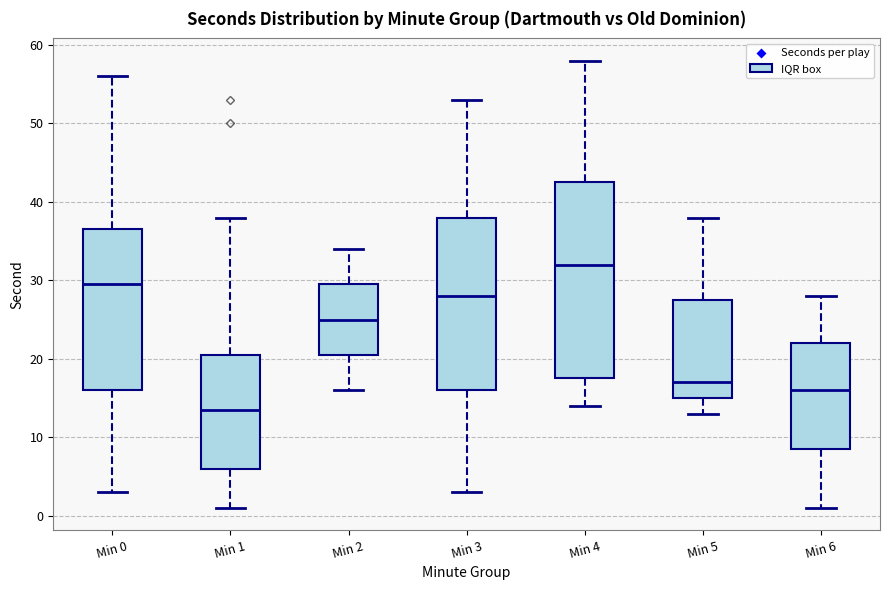

Reading left to right, read every box against the y-axis: the position of its median line, the range the box covers, and the ends of its whiskers. The values are not printed on the chart, so give them approximately, as read against the axis.

Min 0: median 30, box 16 to 37, whiskers 3 to 56
Min 1: median 14, box 6 to 21, whiskers 1 to 38
Min 2: median 25, box 21 to 30, whiskers 16 to 34
Min 3: median 28, box 16 to 38, whiskers 3 to 53
Min 4: median 32, box 18 to 43, whiskers 14 to 58
Min 5: median 17, box 15 to 28, whiskers 13 to 38
Min 6: median 16, box 9 to 22, whiskers 1 to 28